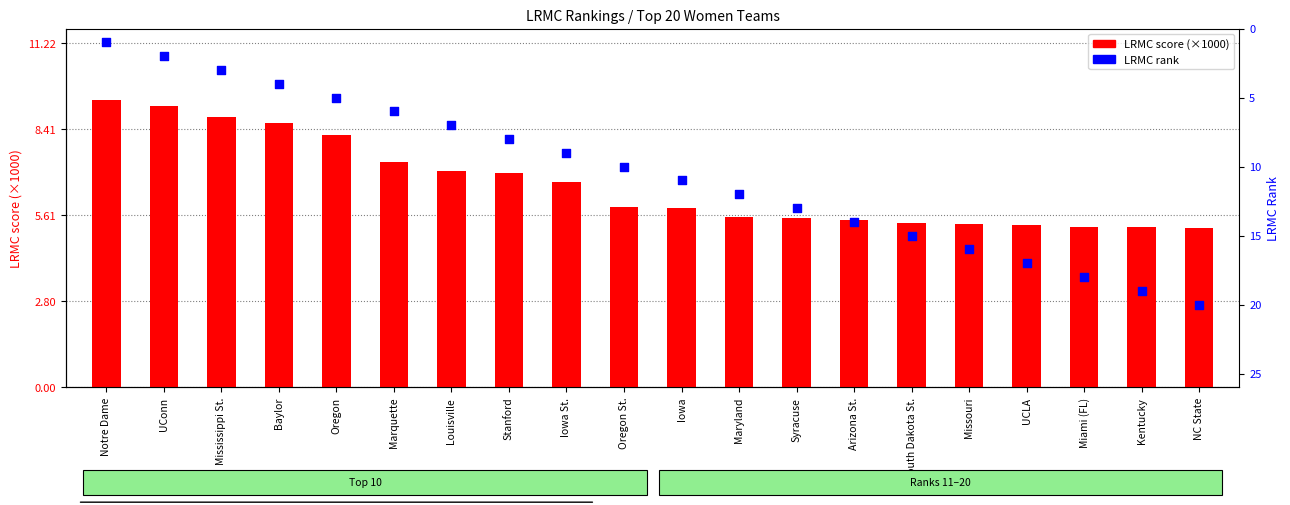

Which series has the widest spread of Y values?

LRMC rank